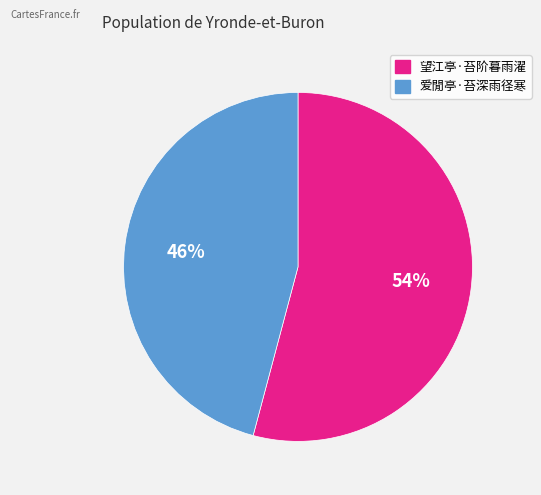

Which slice represents more than half of the pie?

望江亭·苔阶暮雨濯